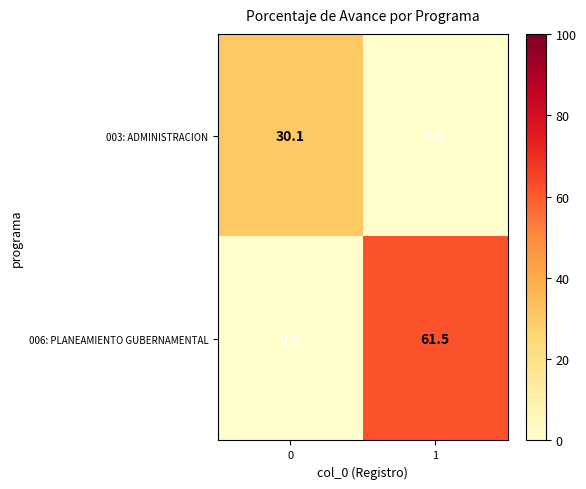

Reading right to left, extract all data points from this chart.

003: ADMINISTRACION: 0.0	30.1
006: PLANEAMIENTO GUBERNAMENTAL: 61.5	0.0